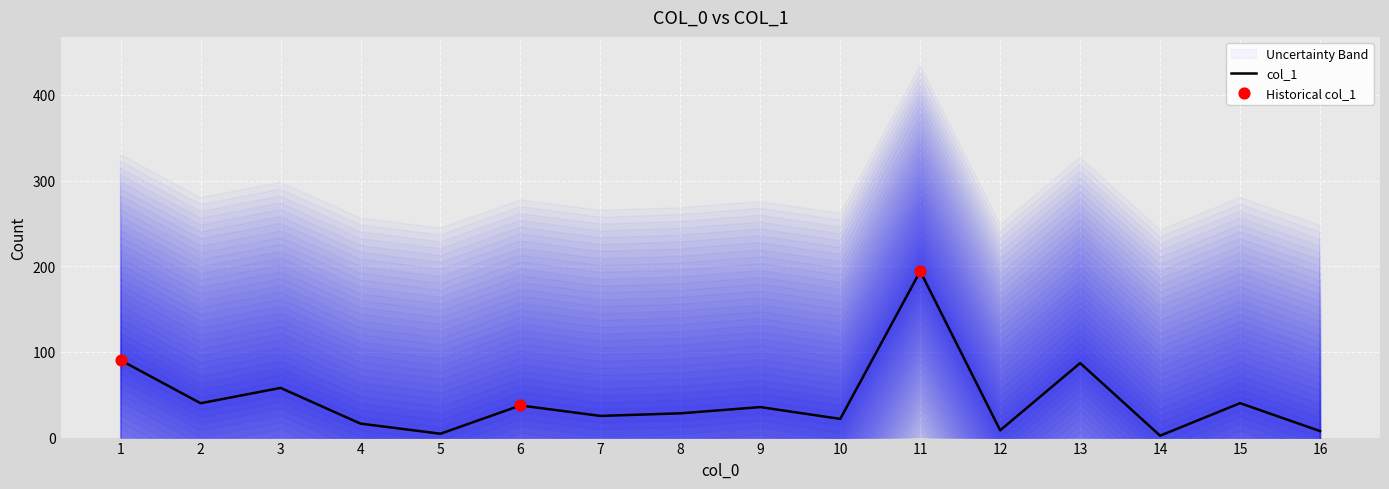

What is the change in value from 8 to 14?

-26.1